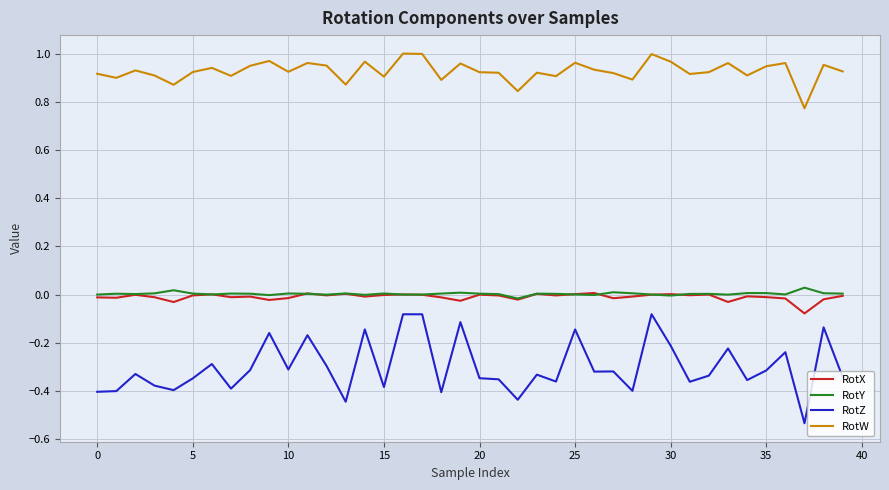

What are all the series names shown in the legend?

RotX, RotY, RotZ, RotW